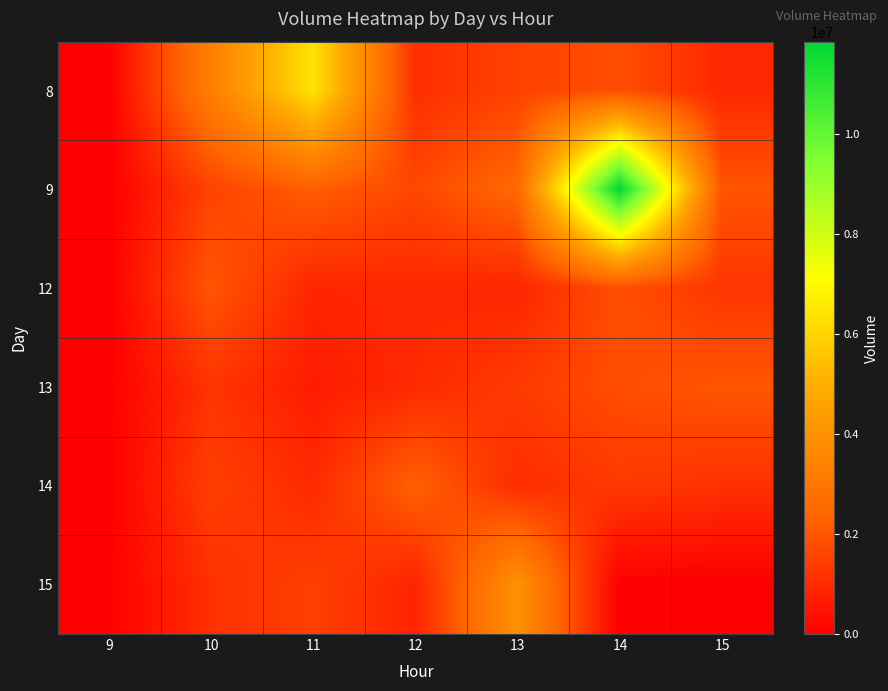

Reading left to right, extract all data points from this chart.

8: 9=0	10=3304256	11=6394023	12=1101279	13=1543011	14=1824896	15=933457
9: 9=0	10=1577195	11=2203012	12=1671585	13=2515901	14=11854781	15=1973367
12: 9=0	10=2008439	11=895984	12=957328	13=896061	14=1853166	15=1257677
13: 9=0	10=1237834	11=684479	12=989107	13=1365955	14=1818284	15=2006054
14: 9=0	10=1476961	11=1001390	12=2290131	13=1054871	14=1347847	15=1169634
15: 9=0	10=1151175	11=1485033	12=855351	13=4000188	14=0	15=0